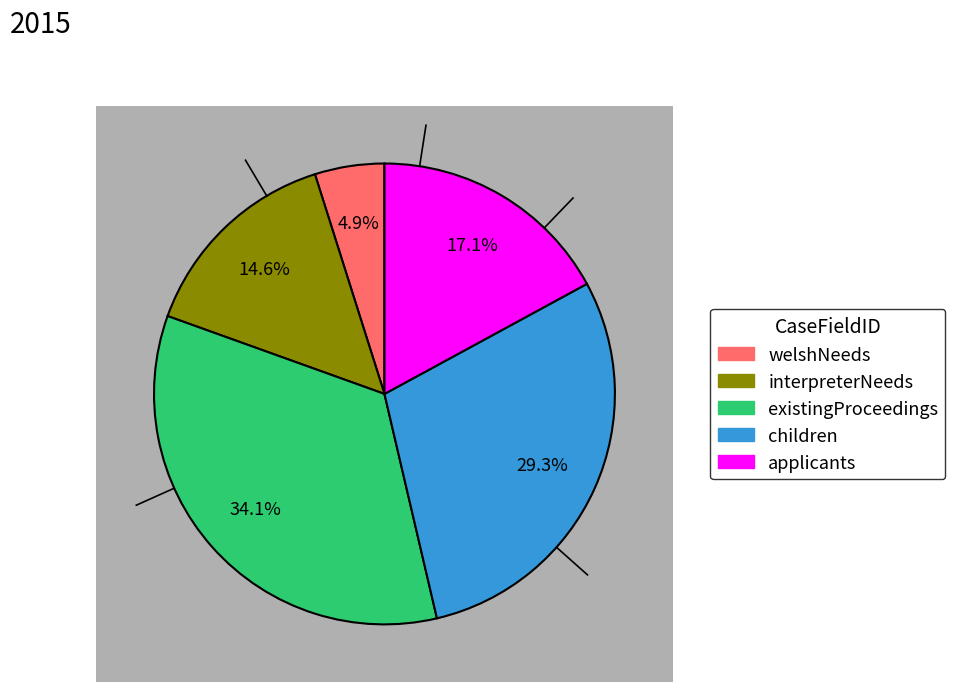

Is there any slice that represents more than half of the pie?

No